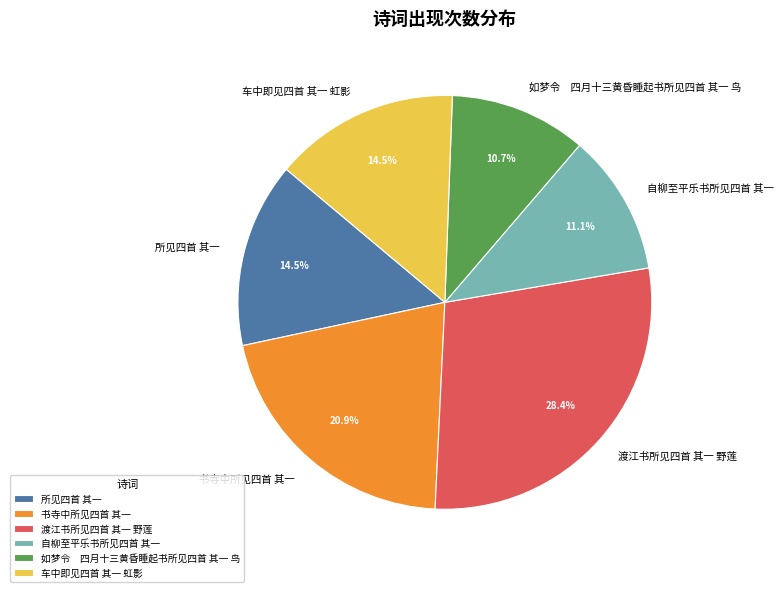

Does any single category account for the majority?

No